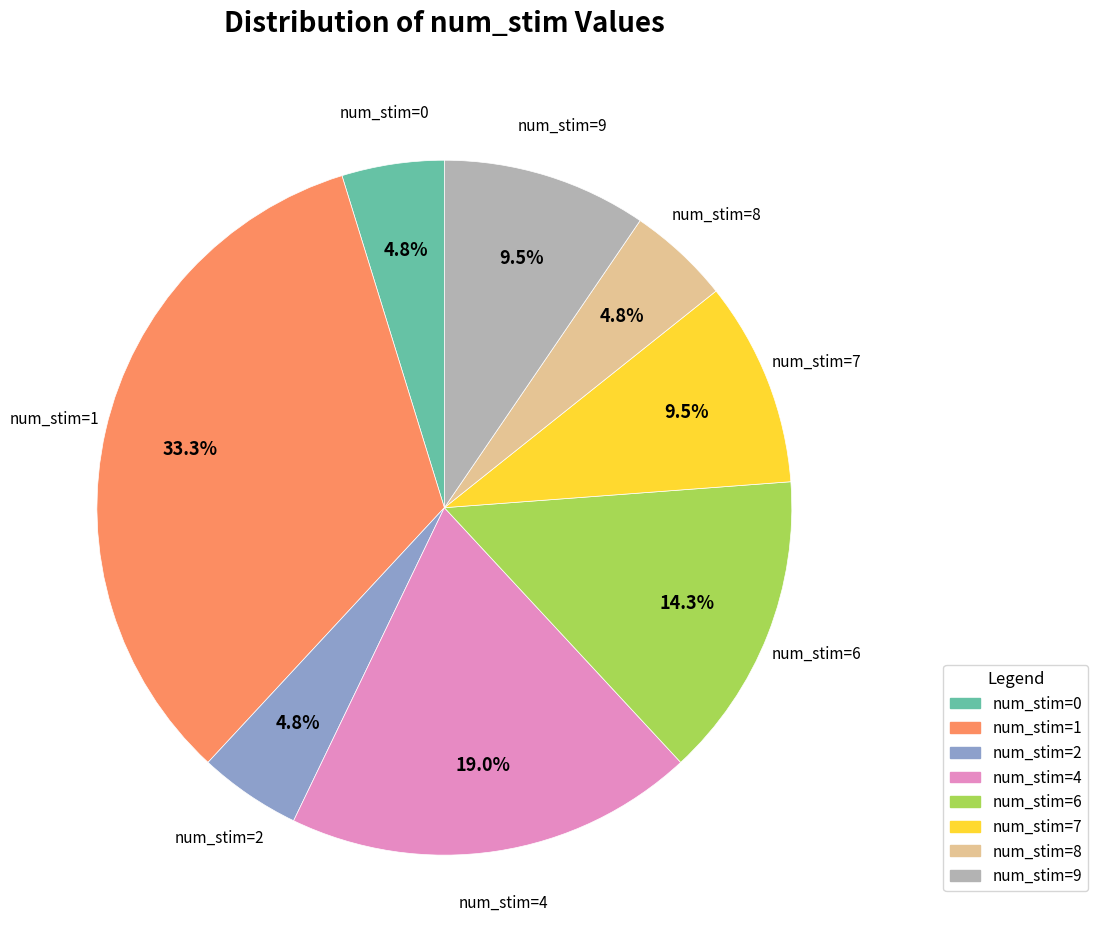

Is there a majority slice in this chart?

No